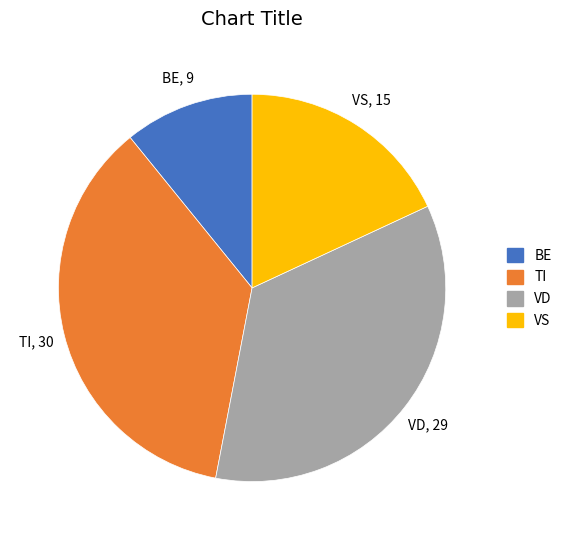

Rank the categories by value from lowest to highest.

BE, VS, VD, TI